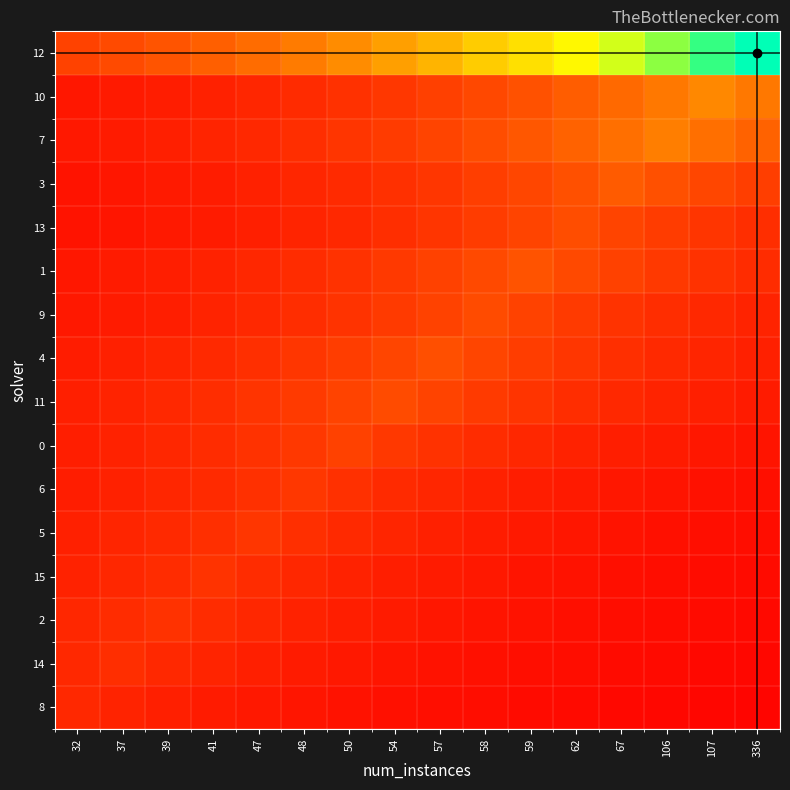

At how many categories does at least one series exceed 0?

16